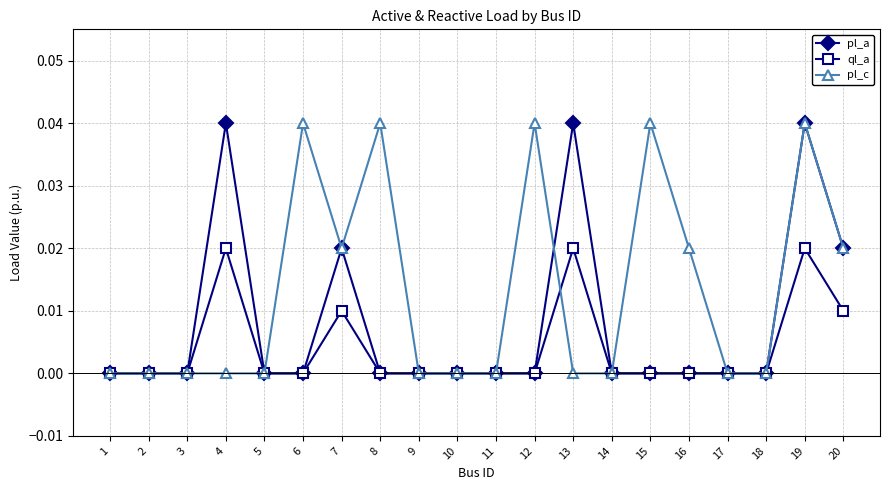

How many categories are shown in the chart?

20